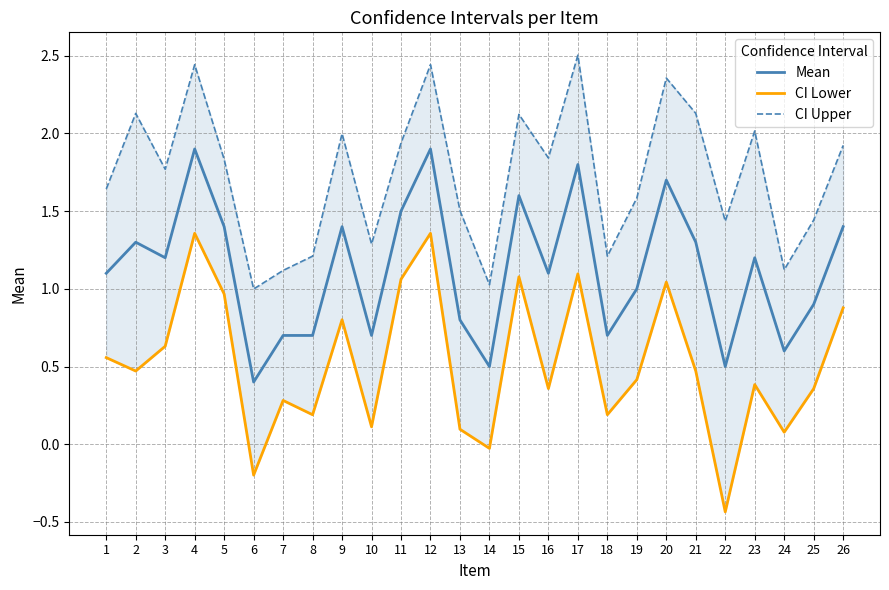

Does the chart have visible grid lines?

Yes